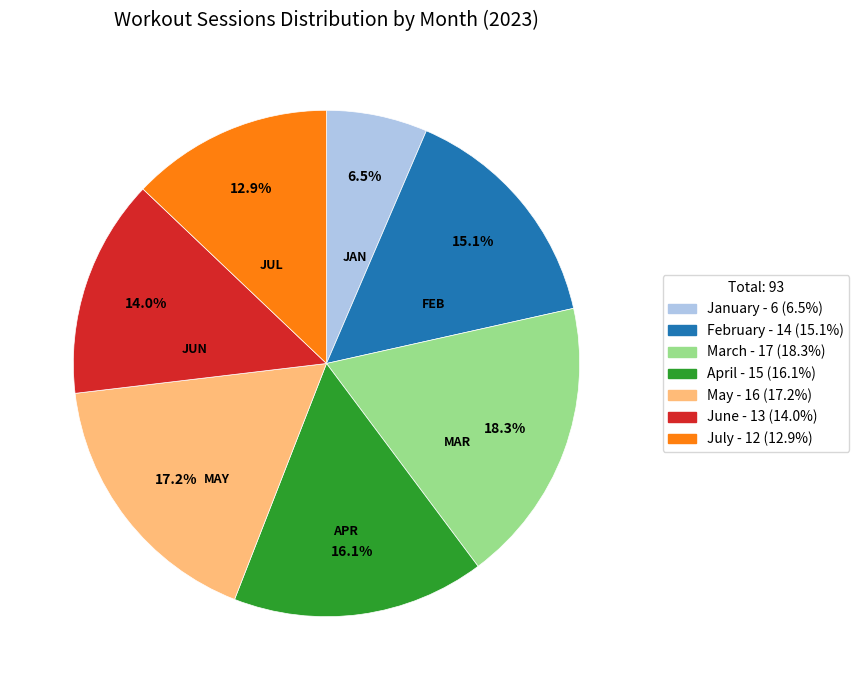

Is the sum of March and February greater than half?

No